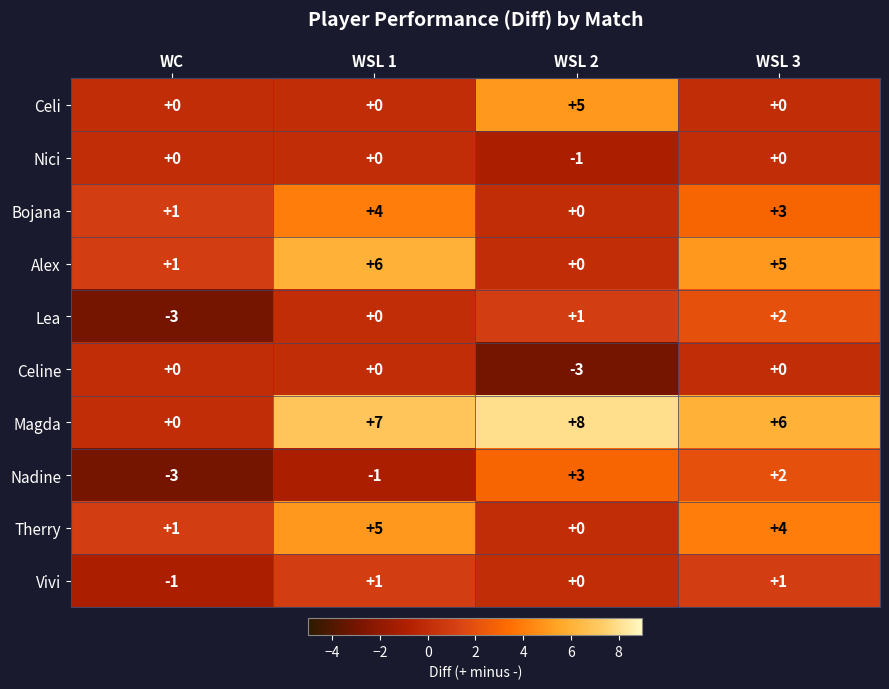

What is the sum of the Nadine values at WC and WSL 1?

-4